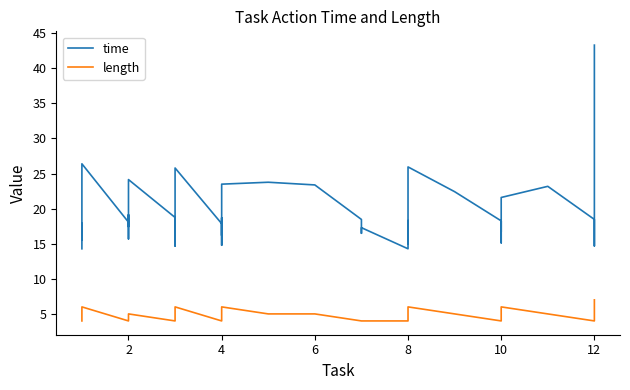

True or false: time and length cross at least once.

False